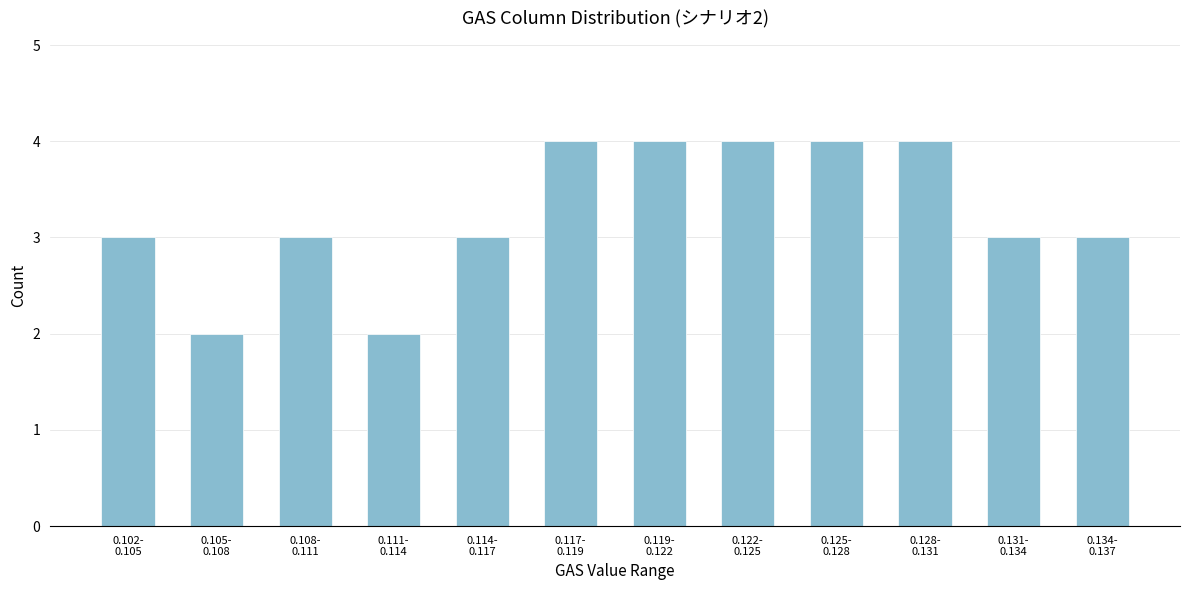

Reading left to right, list all the values displayed in this chart.

3	2	3	2	3	4	4	4	4	4	3	3